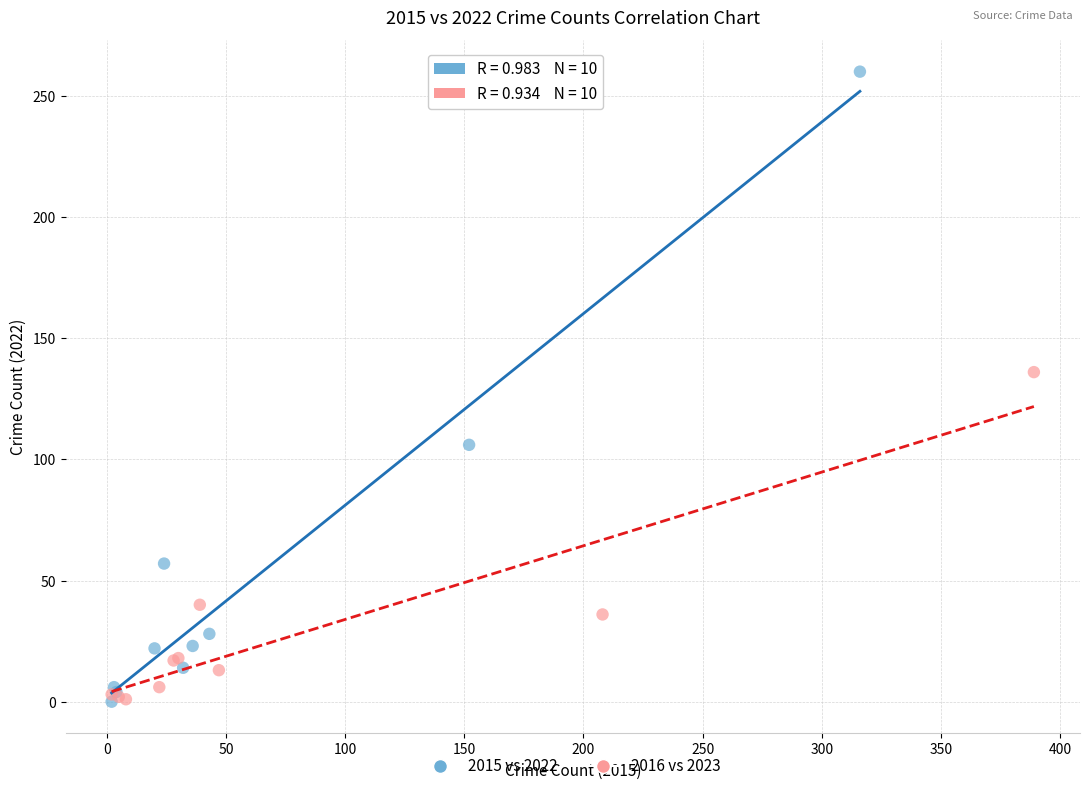

Which series has the largest Y range (max minus min)?

2015 vs 2022